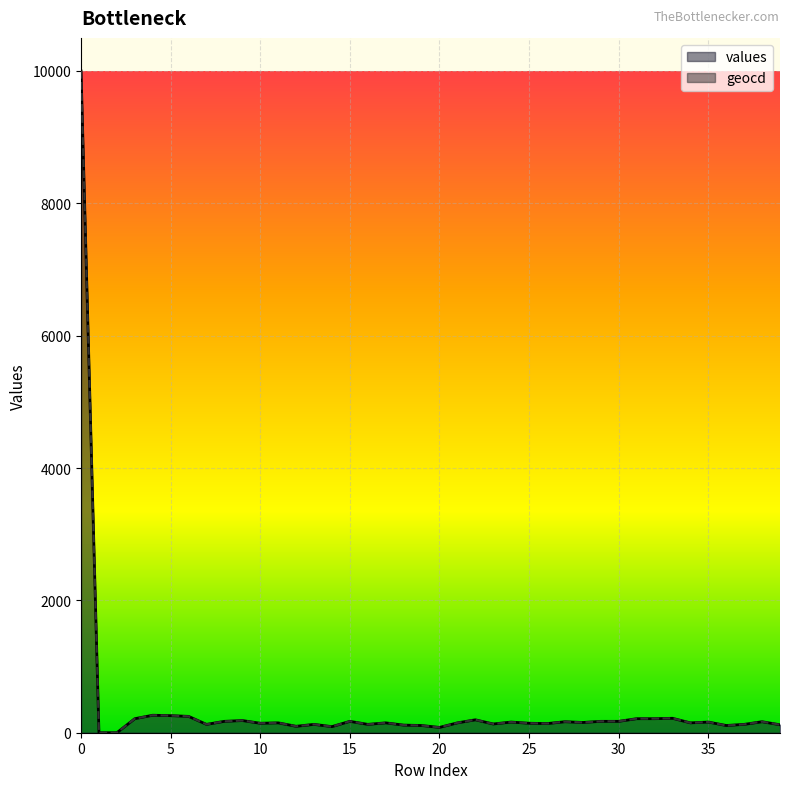

Reading left to right, what are all the values shown in this chart?

values: 0=10000.0	1=0.0	2=0.0	3=212.0	4=264.0	5=258.0	6=247.0	7=126.0	8=172.0	9=184.0	10=143.0	11=149.0	12=97.0	13=126.0	14=92.0	15=172.0	16=126.0	17=149.0	18=115.0	19=109.0	20=80.0	21=149.0	22=195.0	23=132.0	24=161.0	25=143.0	26=138.0	27=166.0	28=155.0	29=172.0	30=172.0	31=212.0	32=212.0	33=218.0	34=149.0	35=161.0	36=109.0	37=126.0	38=166.0	39=120.0
geocd: 0=10000.0	1=0.0	2=0.0	3=212.9	4=264.7	5=258.9	6=247.4	7=126.6	8=172.6	9=184.1	10=143.8	11=149.6	12=97.8	13=126.6	14=92.1	15=172.6	16=126.6	17=149.6	18=115.1	19=109.3	20=80.6	21=149.6	22=195.6	23=132.3	24=161.1	25=143.8	26=138.1	27=166.9	28=155.4	29=172.6	30=172.6	31=212.9	32=212.9	33=218.6	34=149.6	35=161.1	36=109.3	37=126.6	38=166.9	39=120.8